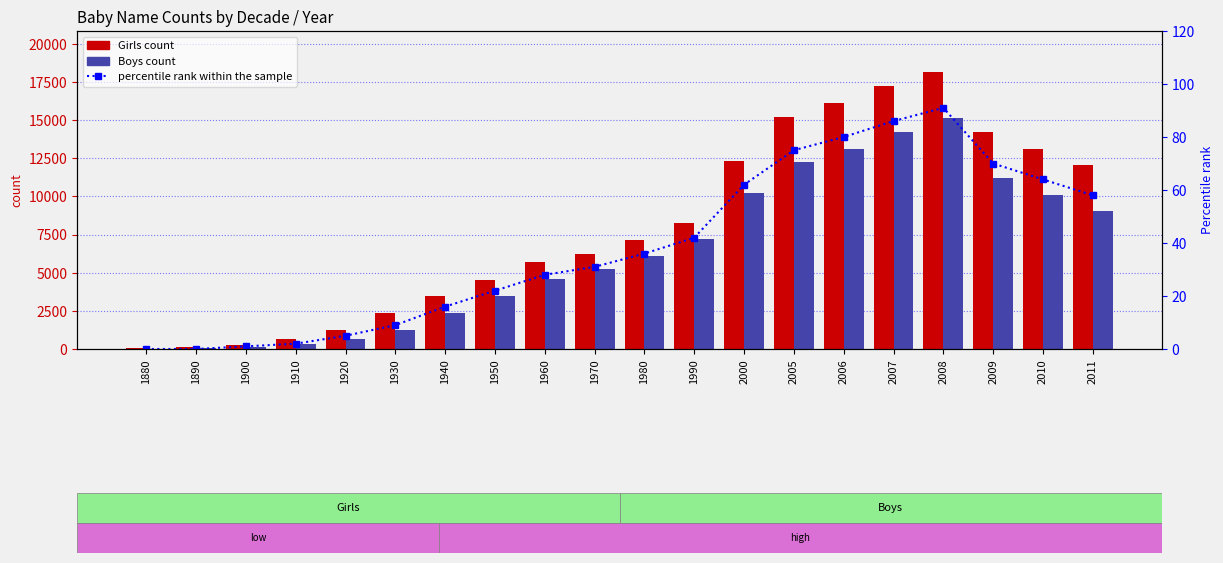

True or false: percentile rank within the sample has a value of 32 at 1880.

False